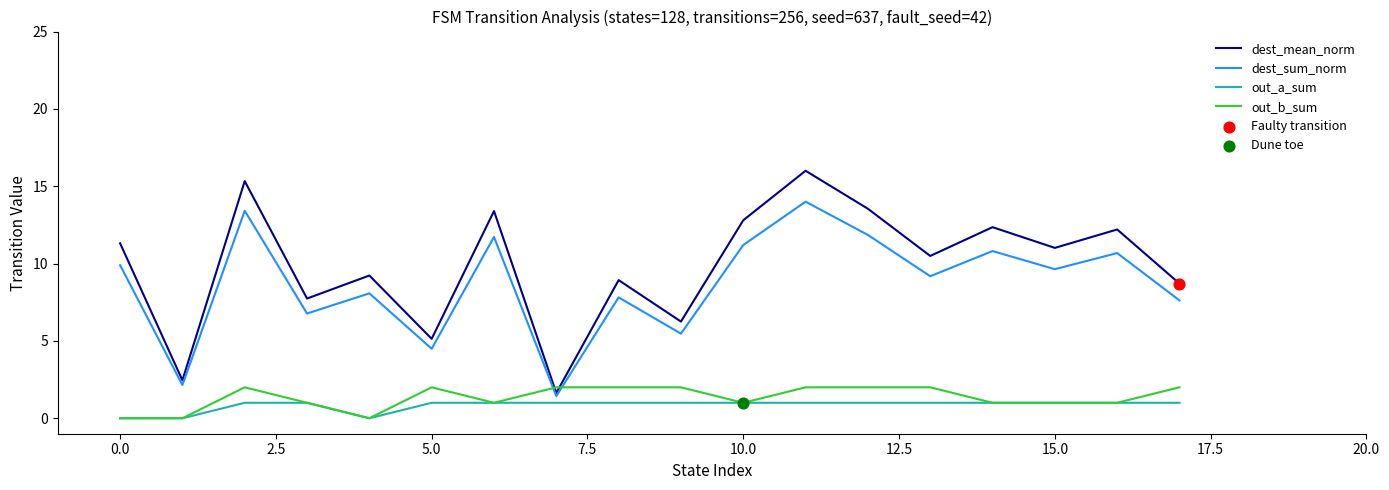

Which series has the largest range (max minus min)?

dest_mean_norm